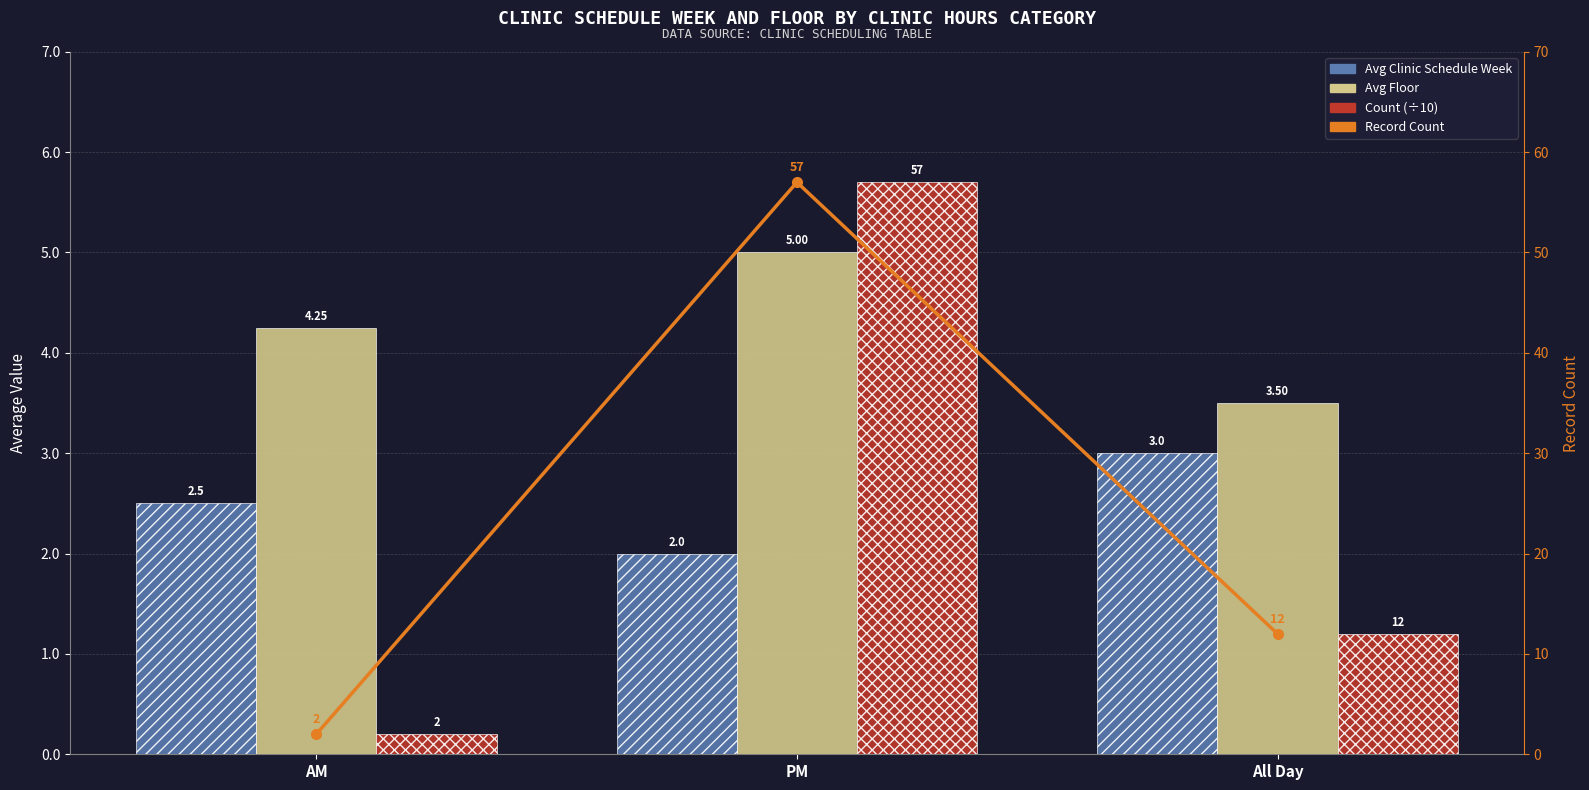

At which category does the chart reach its minimum across all series?

AM